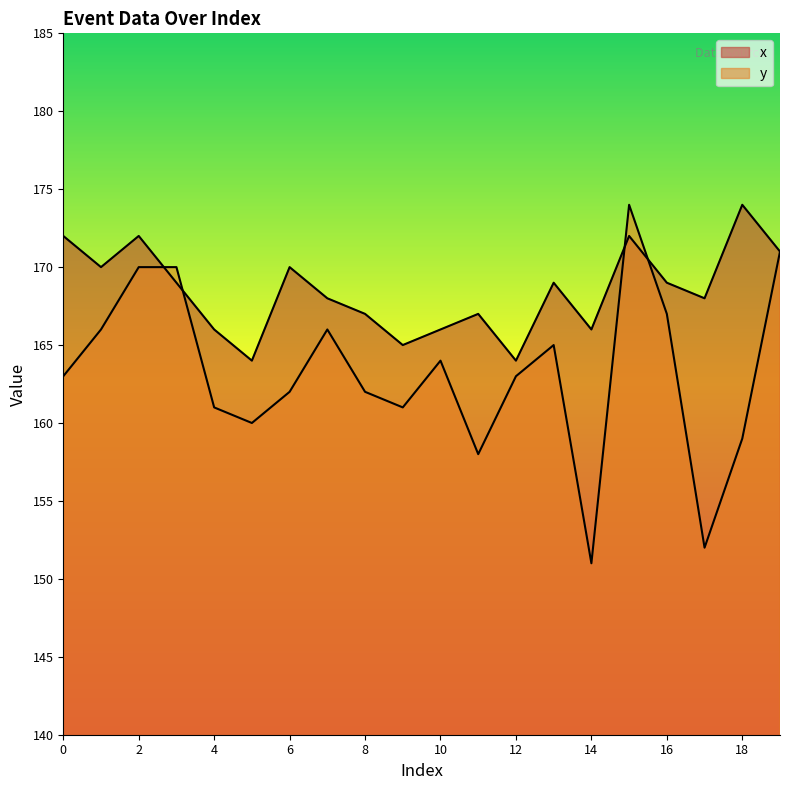

At which category does the chart reach its peak across all series?

18